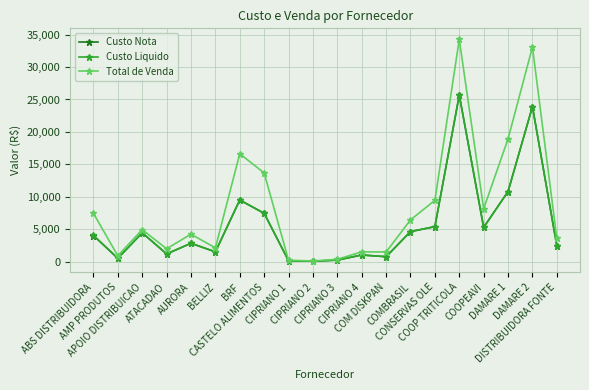

Which series has the largest total across all categories?

Total de Venda